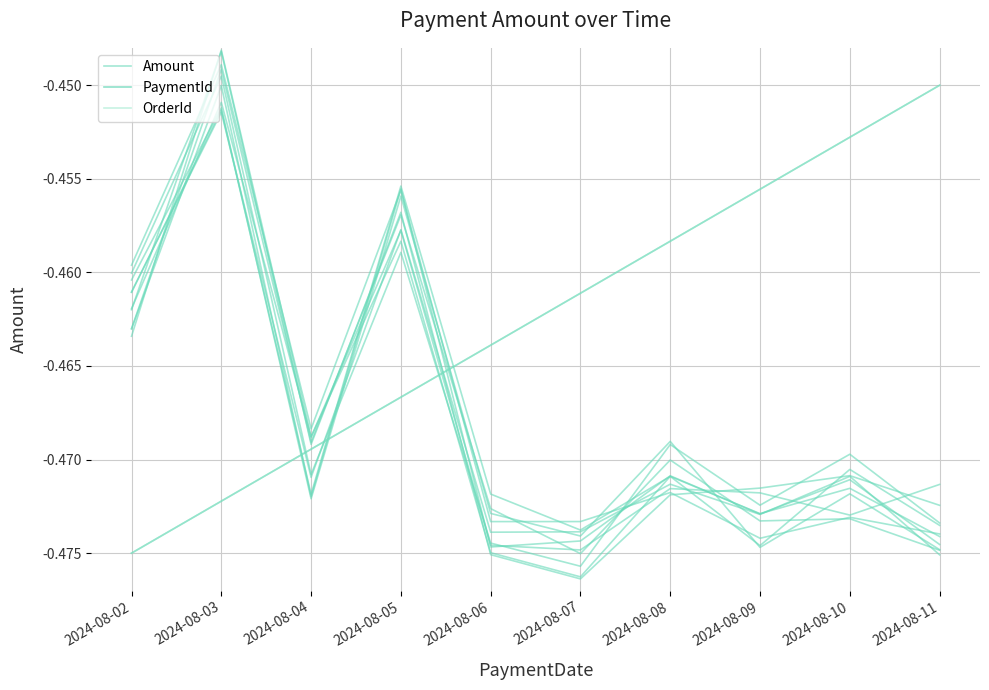

List the labels in order of PaymentId value, smallest first.

2024-08-02, 2024-08-03, 2024-08-04, 2024-08-05, 2024-08-06, 2024-08-07, 2024-08-08, 2024-08-09, 2024-08-10, 2024-08-11